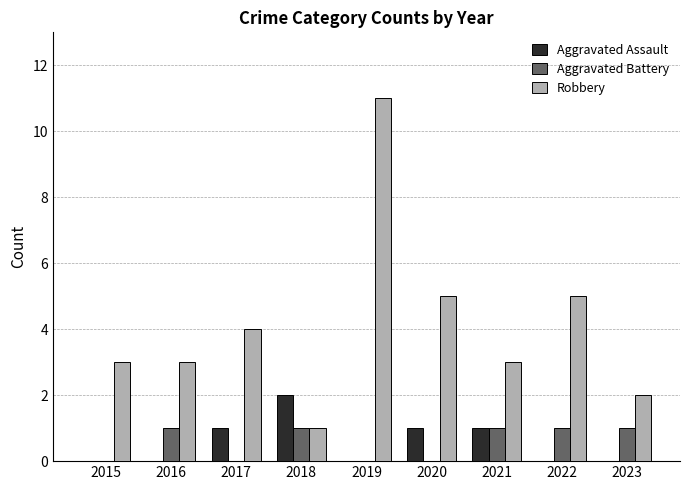

Is it true that Robbery equals 3 at 2016?

True